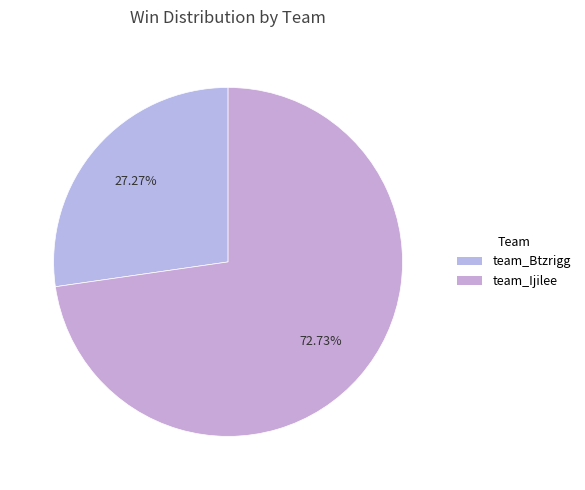

To the nearest percent, what is the combined percentage of team_Btzrigg and team_Ijilee?

100%